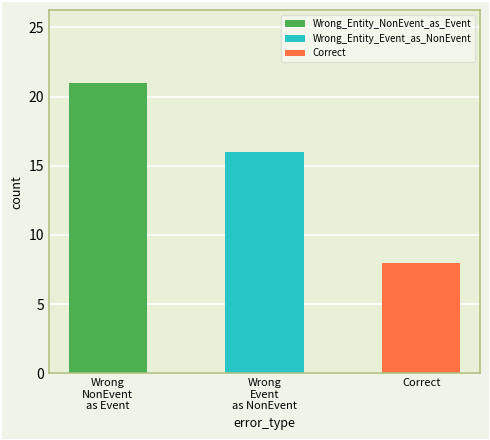

Reading left to right, extract all data points from this chart.

21	16	8